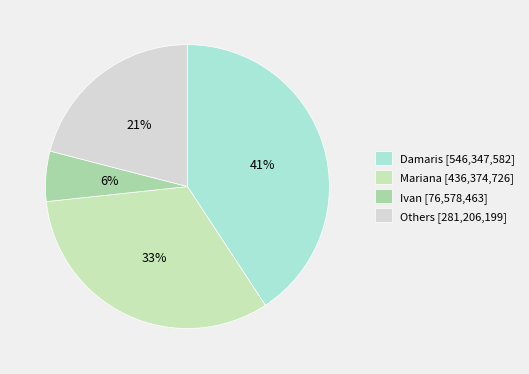

How many segments does this pie chart have?

4